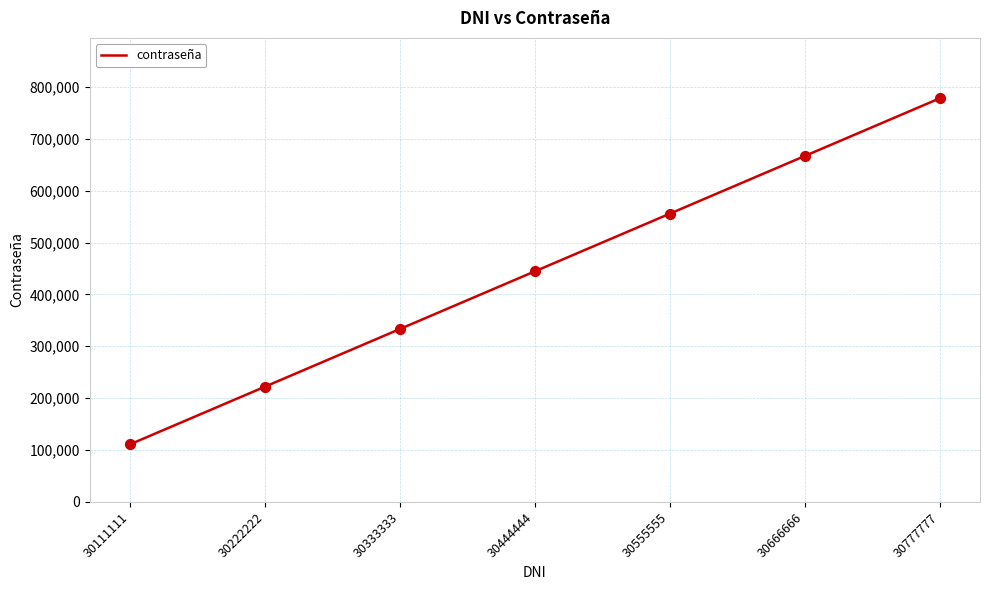

Approximately how many times larger is the value at 30555555 compared to 30777777?

0.7